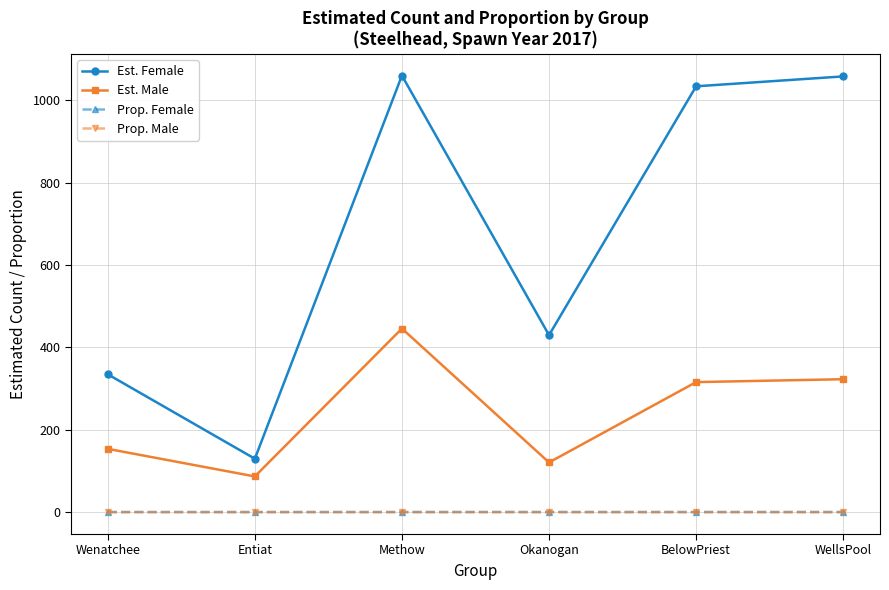

True or false: Prop. Female and Est. Male cross at least once.

False